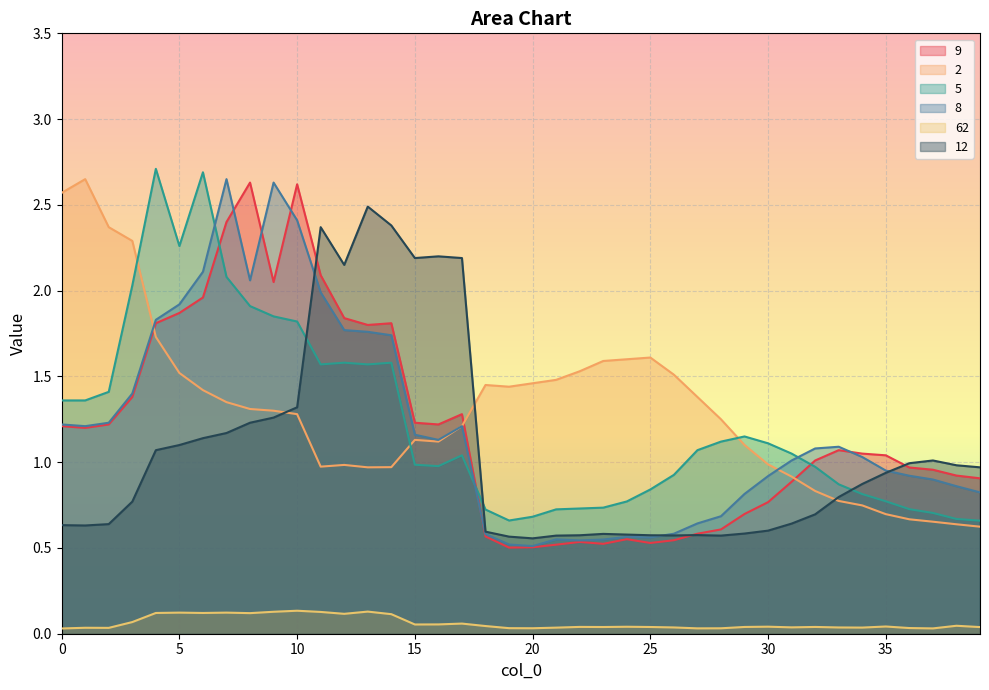

What is the sum of all 9 values?

47.9